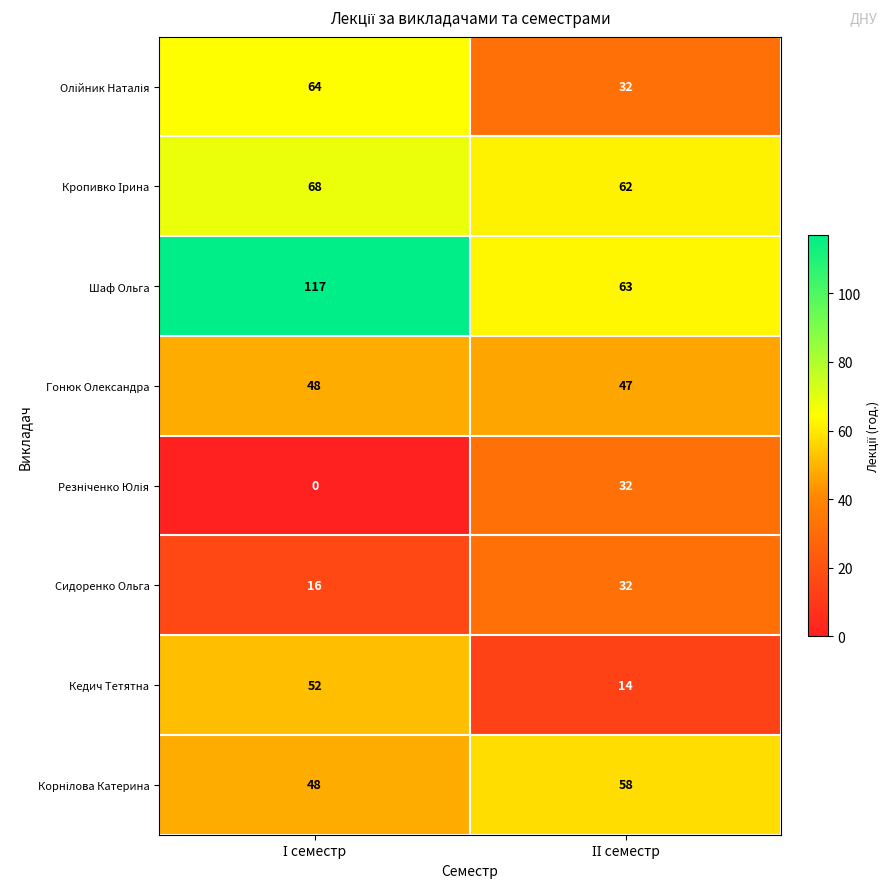

Which series has the widest spread of values?

Шаф Ольга